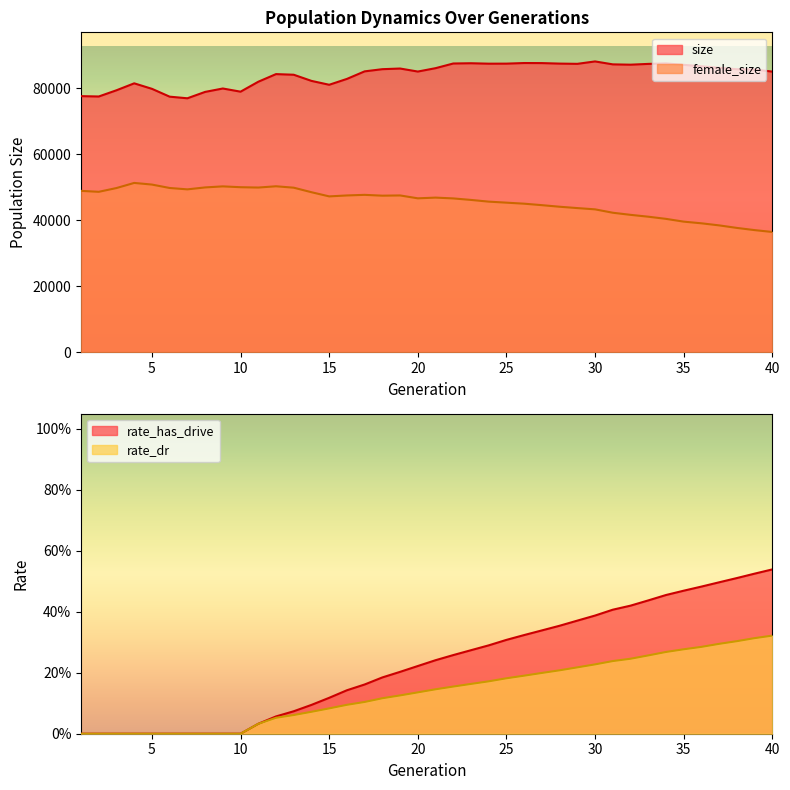

The value of rate_has_drive at 8 is 0.0. True or false?

True